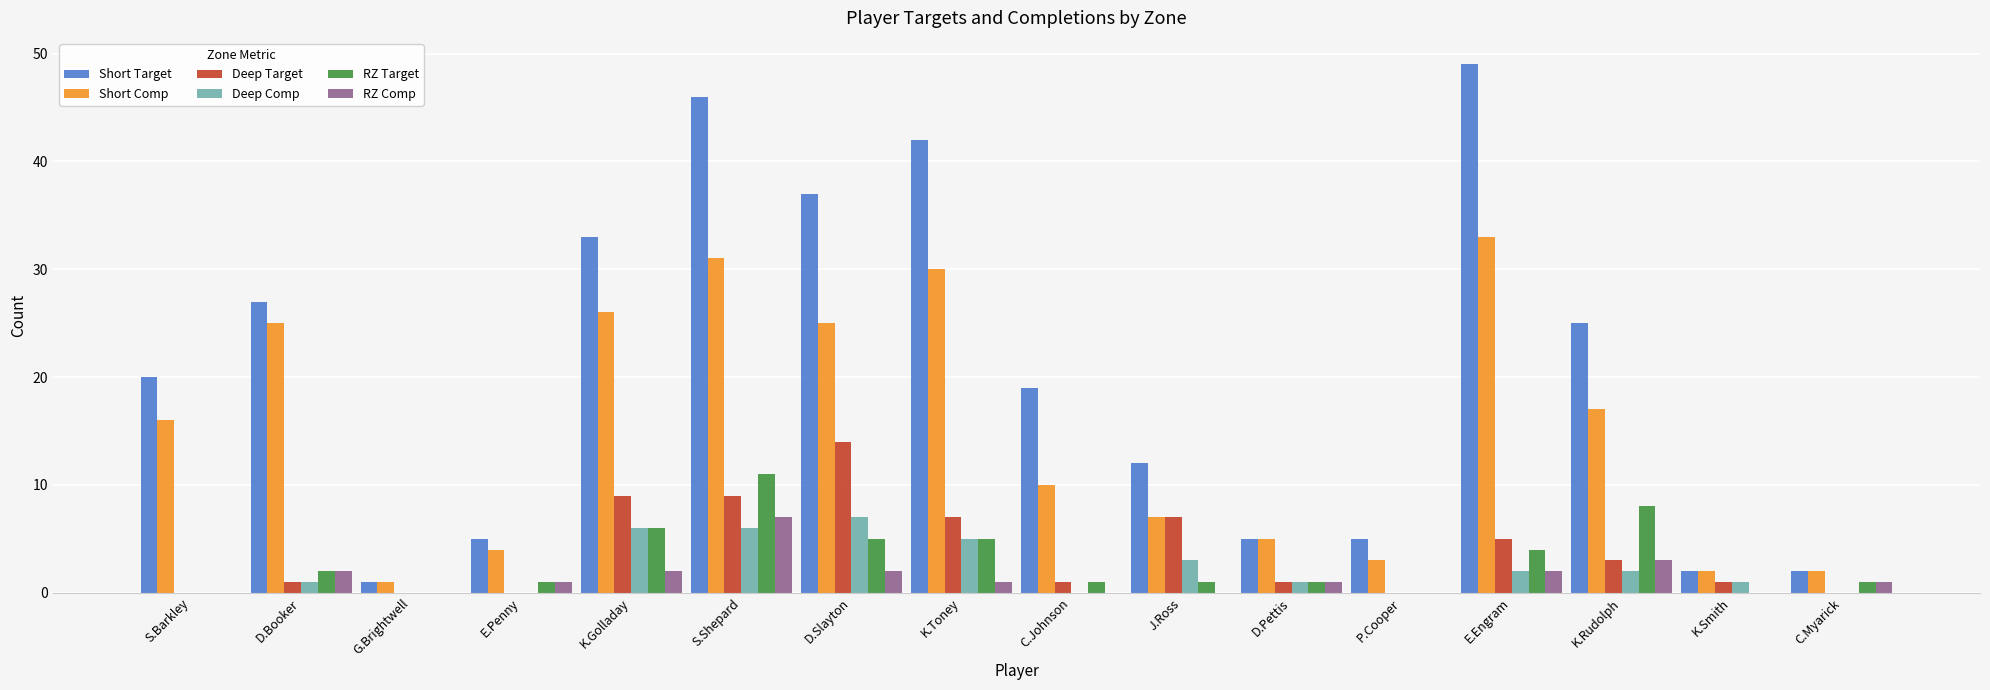

Are the bars grouped side by side (vs. stacked)?

Yes